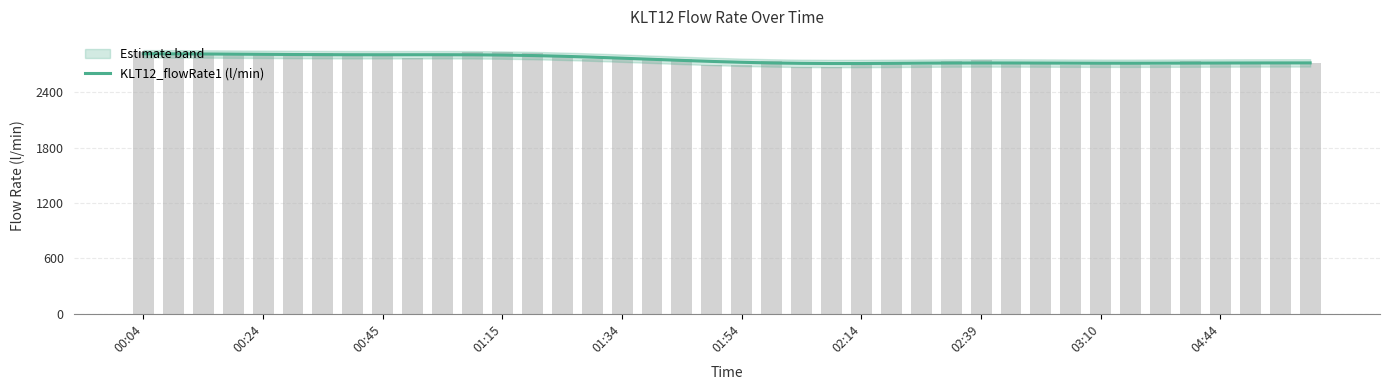

What is the value of the 22nd bar from the left?

2716.5